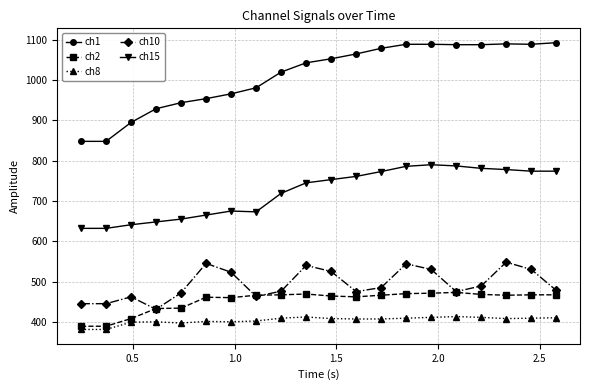

Which series has the widest spread of values?

ch1